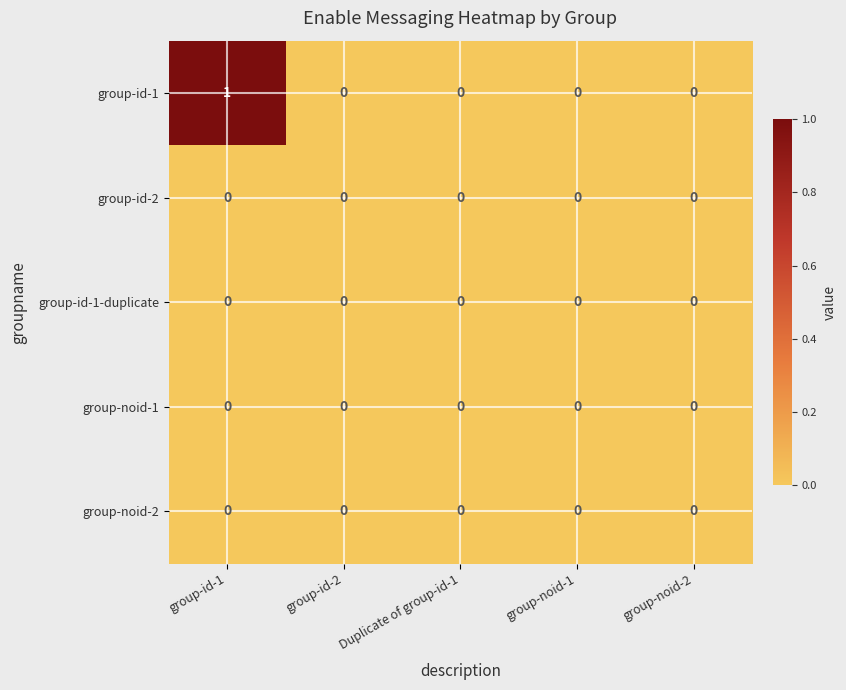

At which category does the chart reach its peak across all series?

group-id-1